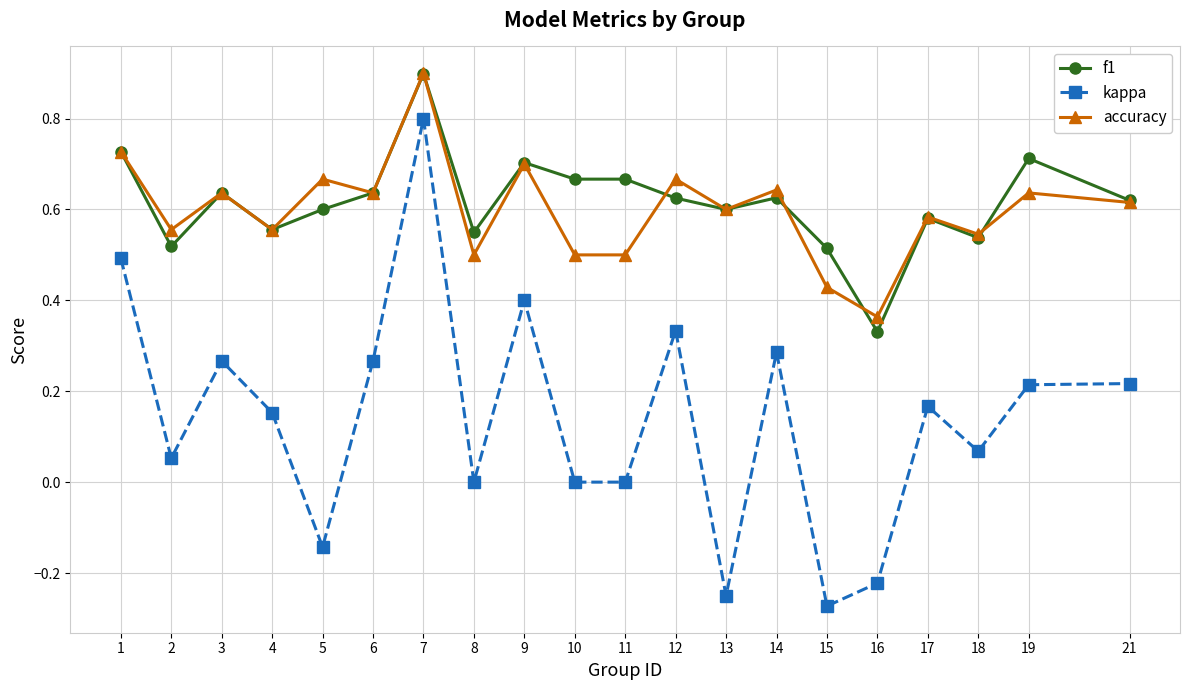

True or false: accuracy has more than 0 points higher than both neighbors.

True